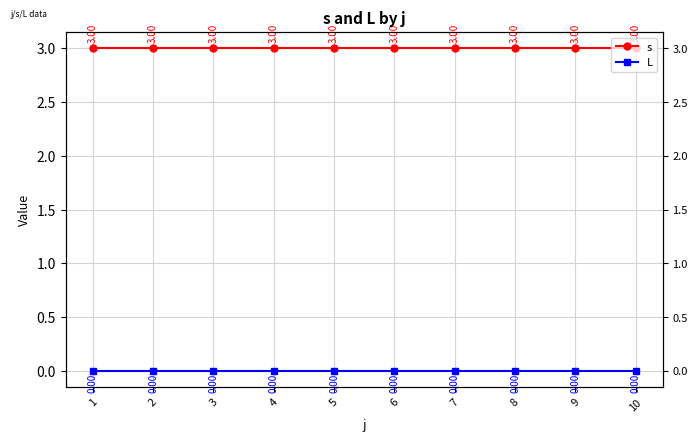

How many lines are shown in the chart?

2